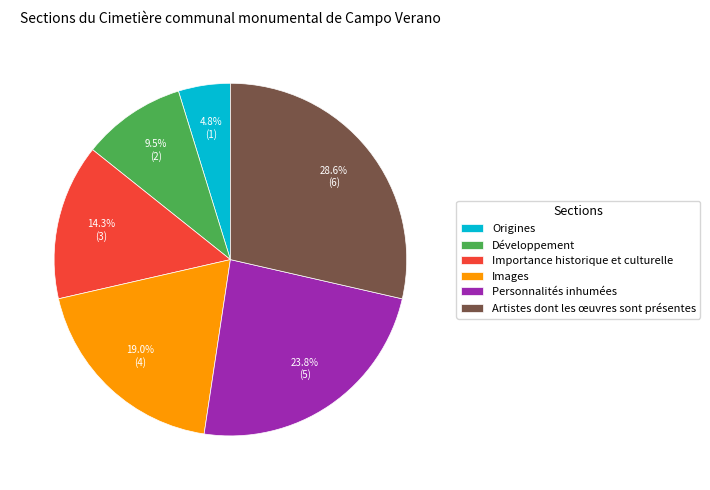

To the nearest percent, what is the average slice percentage?

17%